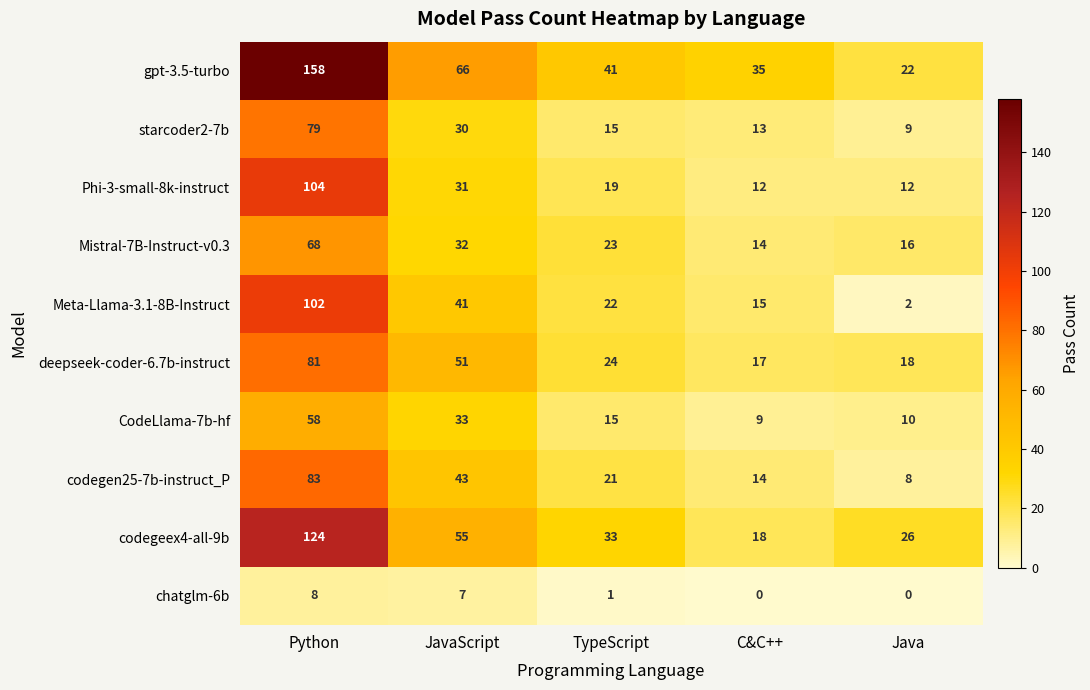

What is the sum of all starcoder2-7b values?

146